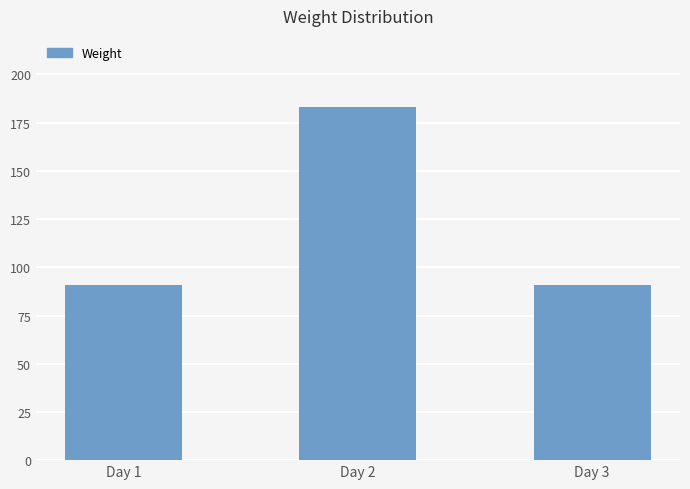

How many distinct data groups are displayed?

1